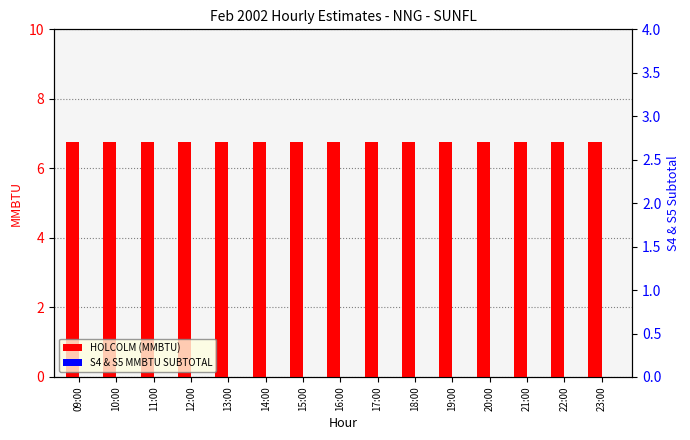

Reading left to right, list all the values displayed in this chart.

HOLCOLM (MMBTU): 09:00=6.8	10:00=6.8	11:00=6.8	12:00=6.8	13:00=6.8	14:00=6.8	15:00=6.8	16:00=6.8	17:00=6.8	18:00=6.8	19:00=6.8	20:00=6.8	21:00=6.8	22:00=6.8	23:00=6.8
S4 & S5 MMBTU SUBTOTAL: 09:00=0.0	10:00=0.0	11:00=0.0	12:00=0.0	13:00=0.0	14:00=0.0	15:00=0.0	16:00=0.0	17:00=0.0	18:00=0.0	19:00=0.0	20:00=0.0	21:00=0.0	22:00=0.0	23:00=0.0